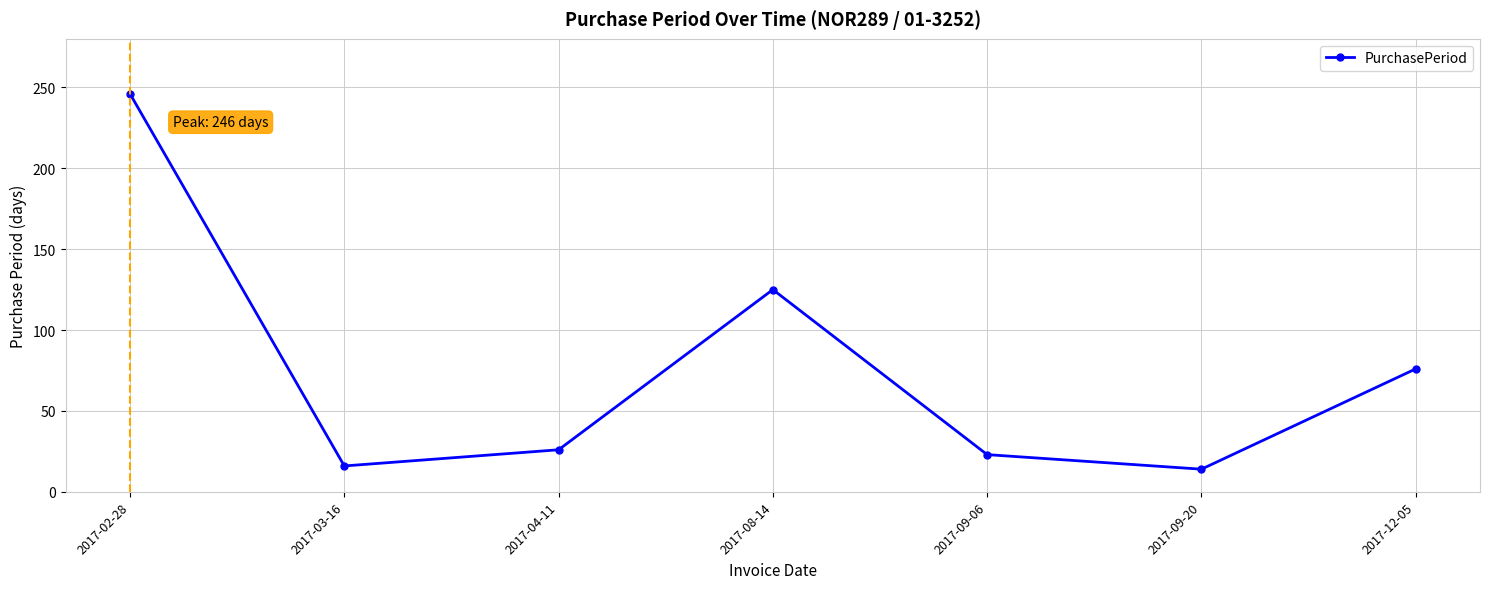

What is the average value?

75